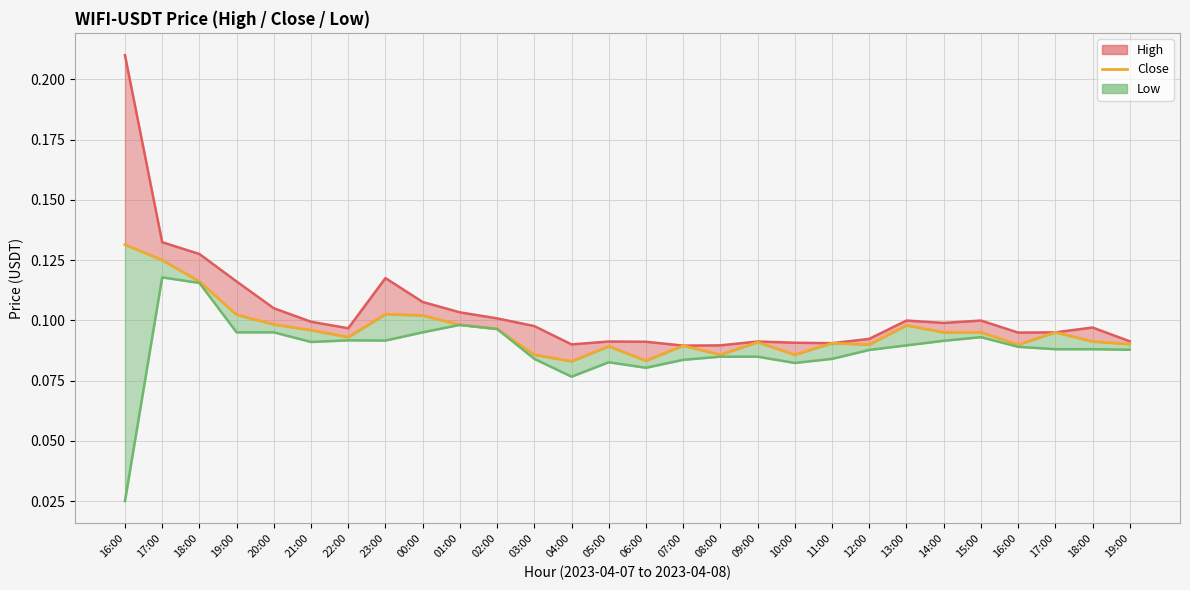

How many Close values are between 0 and 1?

28